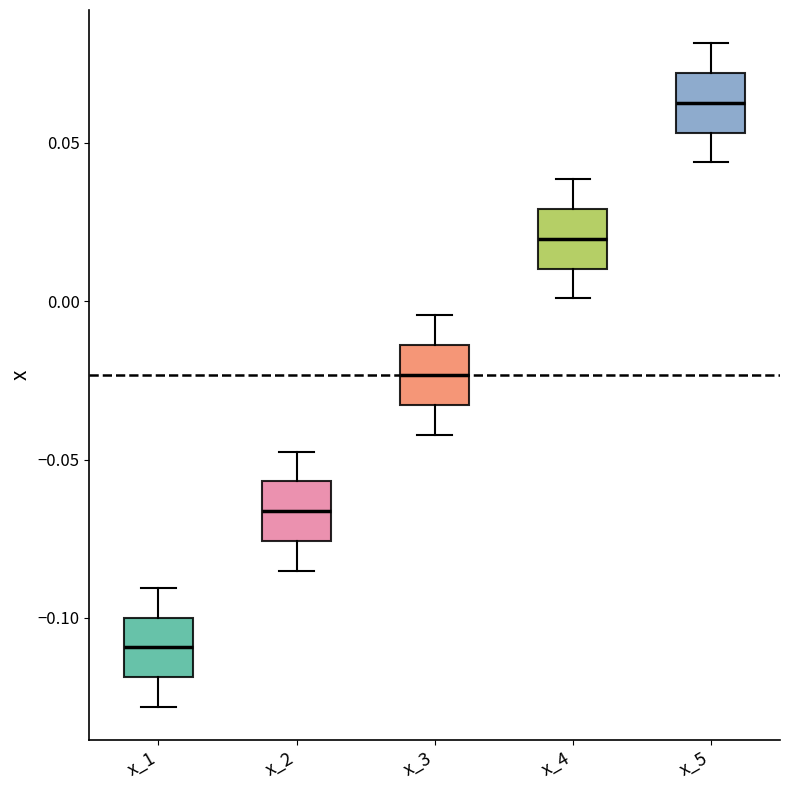

Reading left to right, transcribe this box plot: for each box, give where its median line is, the range the box spans, and where its two whiskers end, as read against the y-axis. The values are not printed on the chart, so give them approximately, as read against the axis.

x_1: median -0.110, box -0.120 to -0.100, whiskers -0.130 to -0.090
x_2: median -0.065, box -0.075 to -0.055, whiskers -0.085 to -0.045
x_3: median -0.025, box -0.035 to -0.015, whiskers -0.040 to -0.005
x_4: median 0.020, box 0.010 to 0.030, whiskers 0.000 to 0.040
x_5: median 0.065, box 0.055 to 0.070, whiskers 0.045 to 0.080